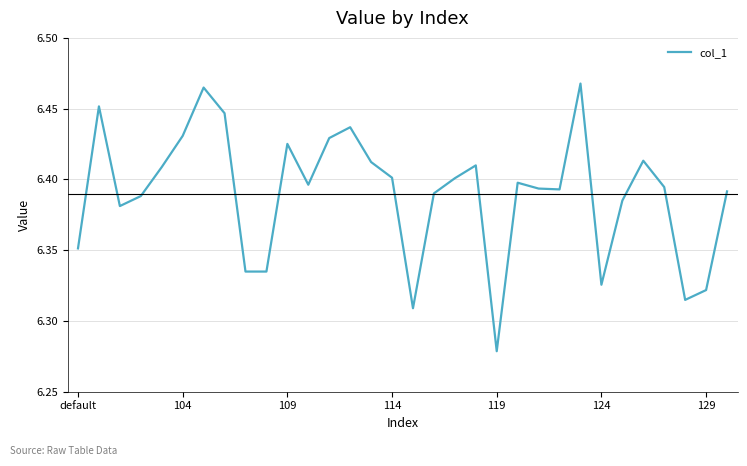

How many lines are shown in the chart?

1